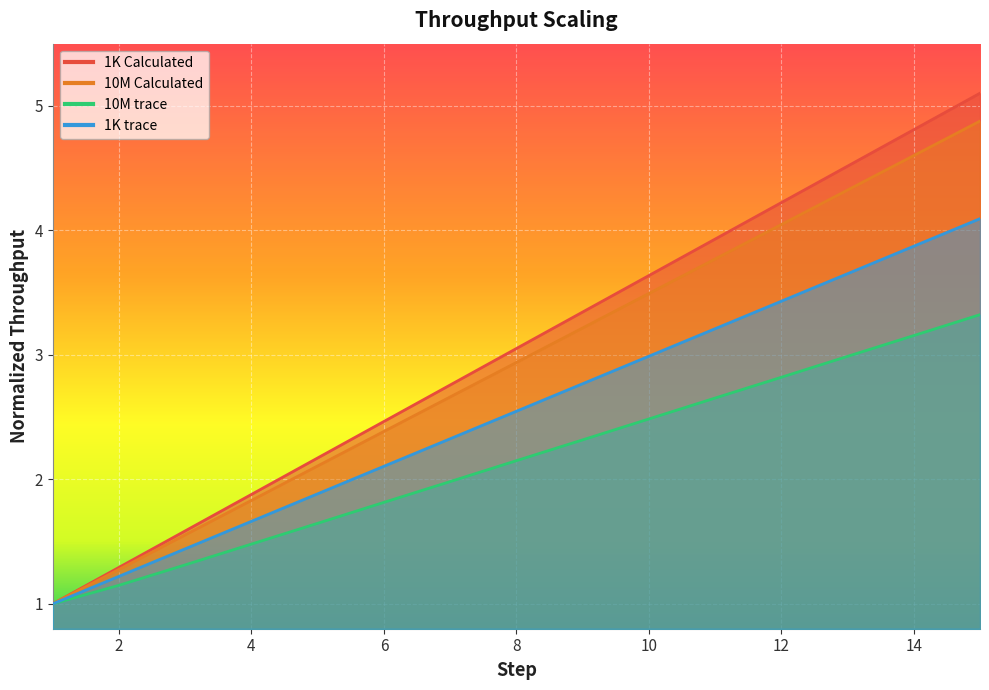

What is the value of the 10M Calculated point at the 12th from the left?

4.0